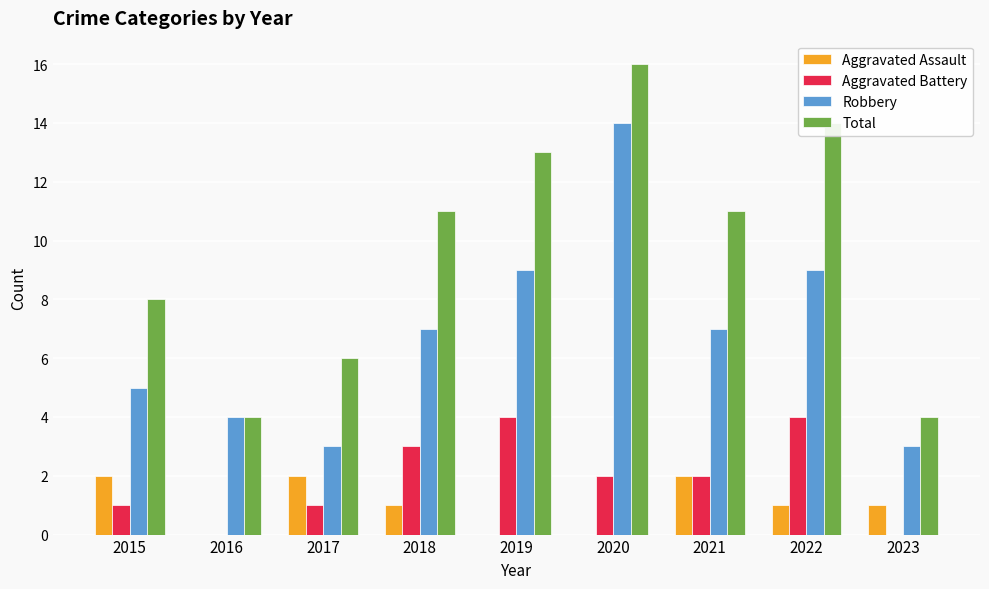

Read the Aggravated Battery value at 2018.

3